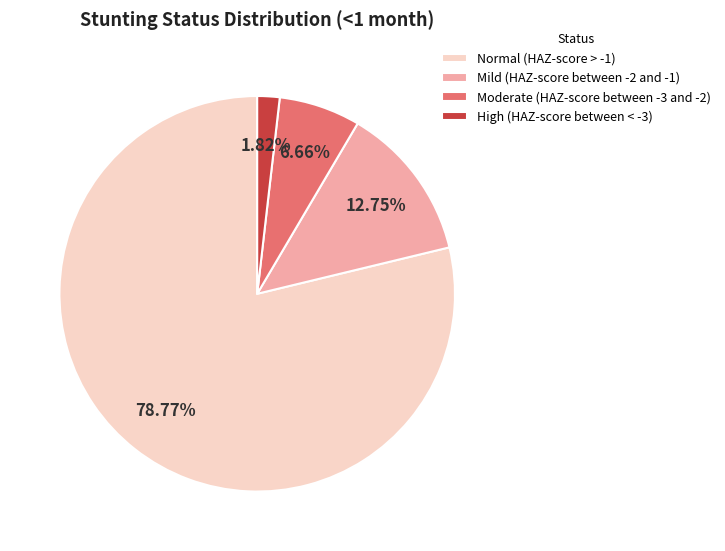

Rank the categories by value from lowest to highest.

High (HAZ-score between < -3), Moderate (HAZ-score between -3 and -2), Mild (HAZ-score between -2 and -1), Normal (HAZ-score > -1)